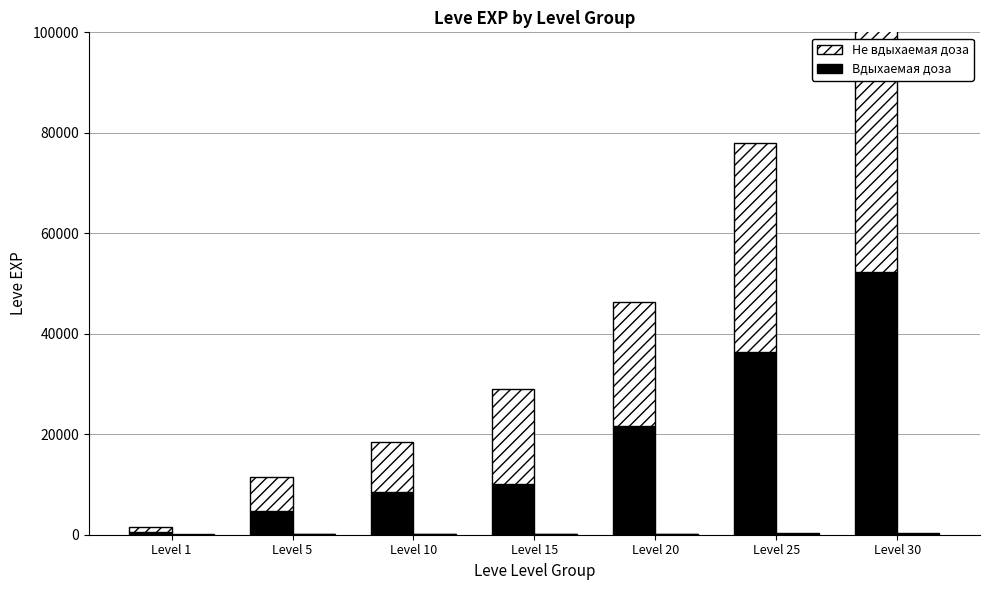

Rank the series at Level 30 from highest to lowest value.

Не вдыхаемая доза, Вдыхаемая доза